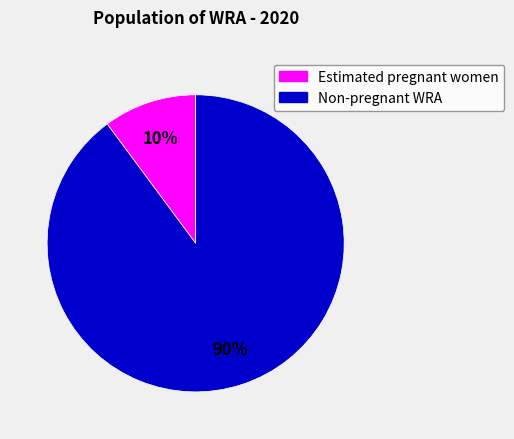

What percentage is the Non-pregnant WRA slice, to the nearest percent?

90%